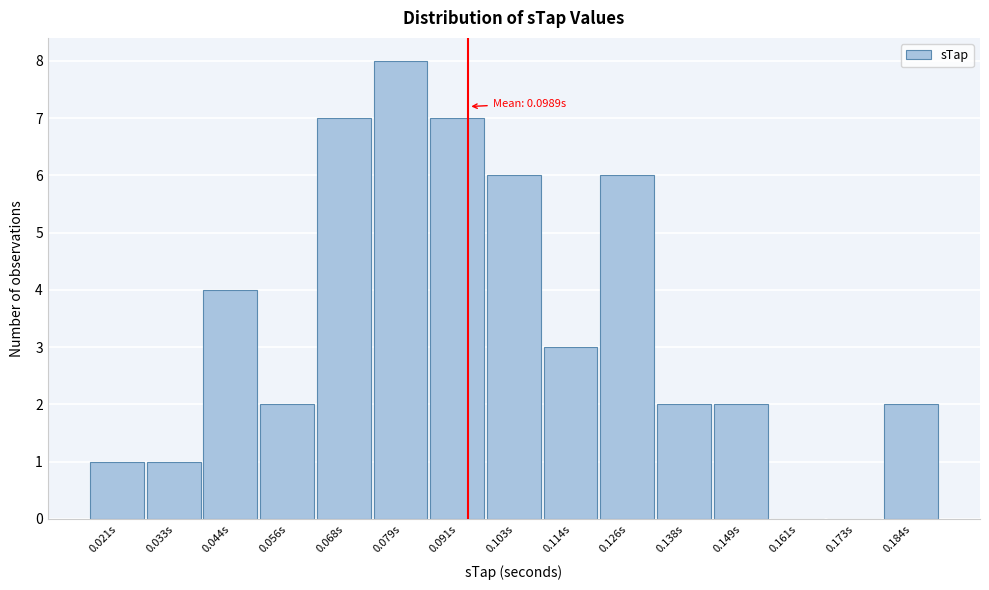

Reading left to right, extract all data points from this chart.

0.021s=1	0.033s=1	0.044s=4	0.056s=2	0.068s=7	0.079s=8	0.091s=7	0.103s=6	0.114s=3	0.126s=6	0.138s=2	0.149s=2	0.161s=0	0.173s=0	0.184s=2